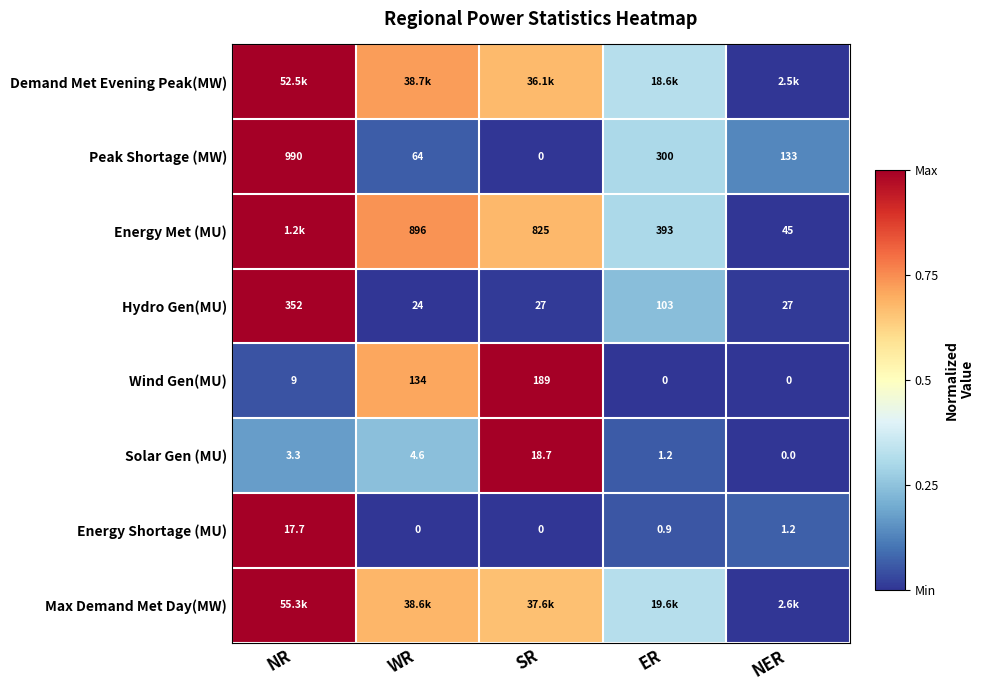

Which category has the highest value in the Wind Gen(MU) series?

SR